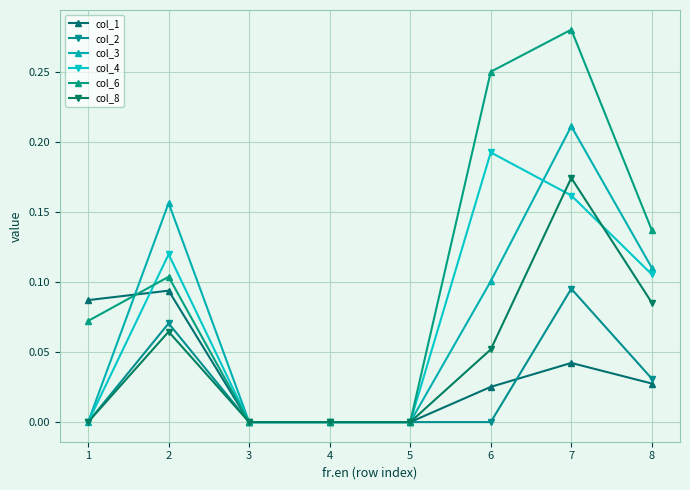

Which series has the widest spread of values?

col_6